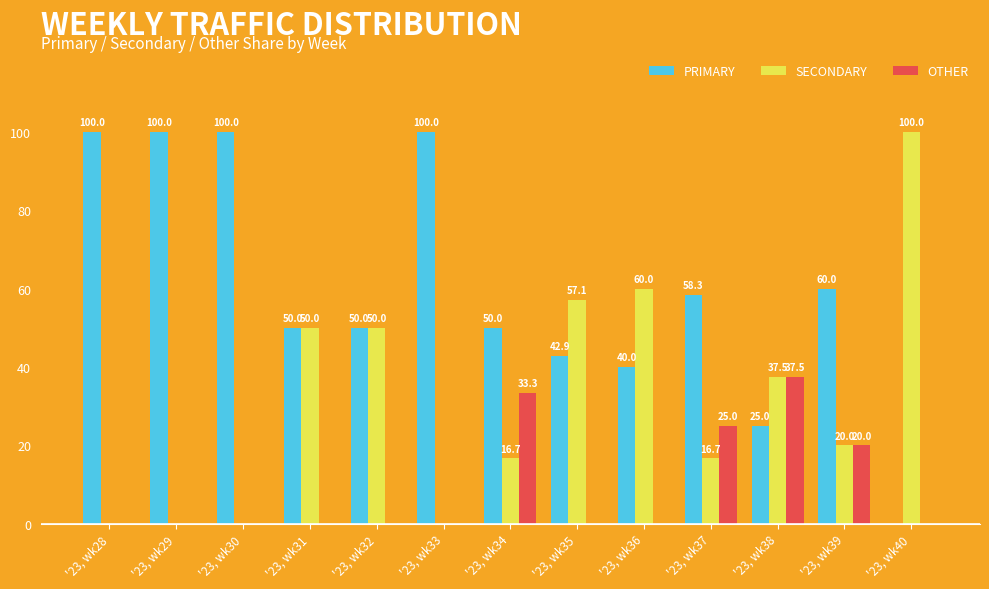

Is the value of OTHER at '23, wk29 greater than the value of PRIMARY at '23, wk35?

No